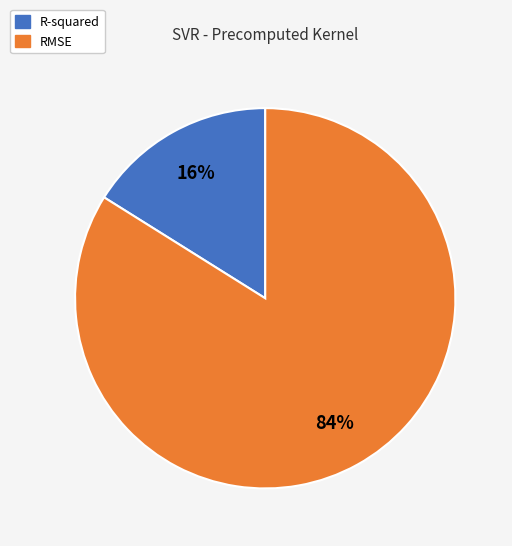

Which slice is the smallest?

R-squared